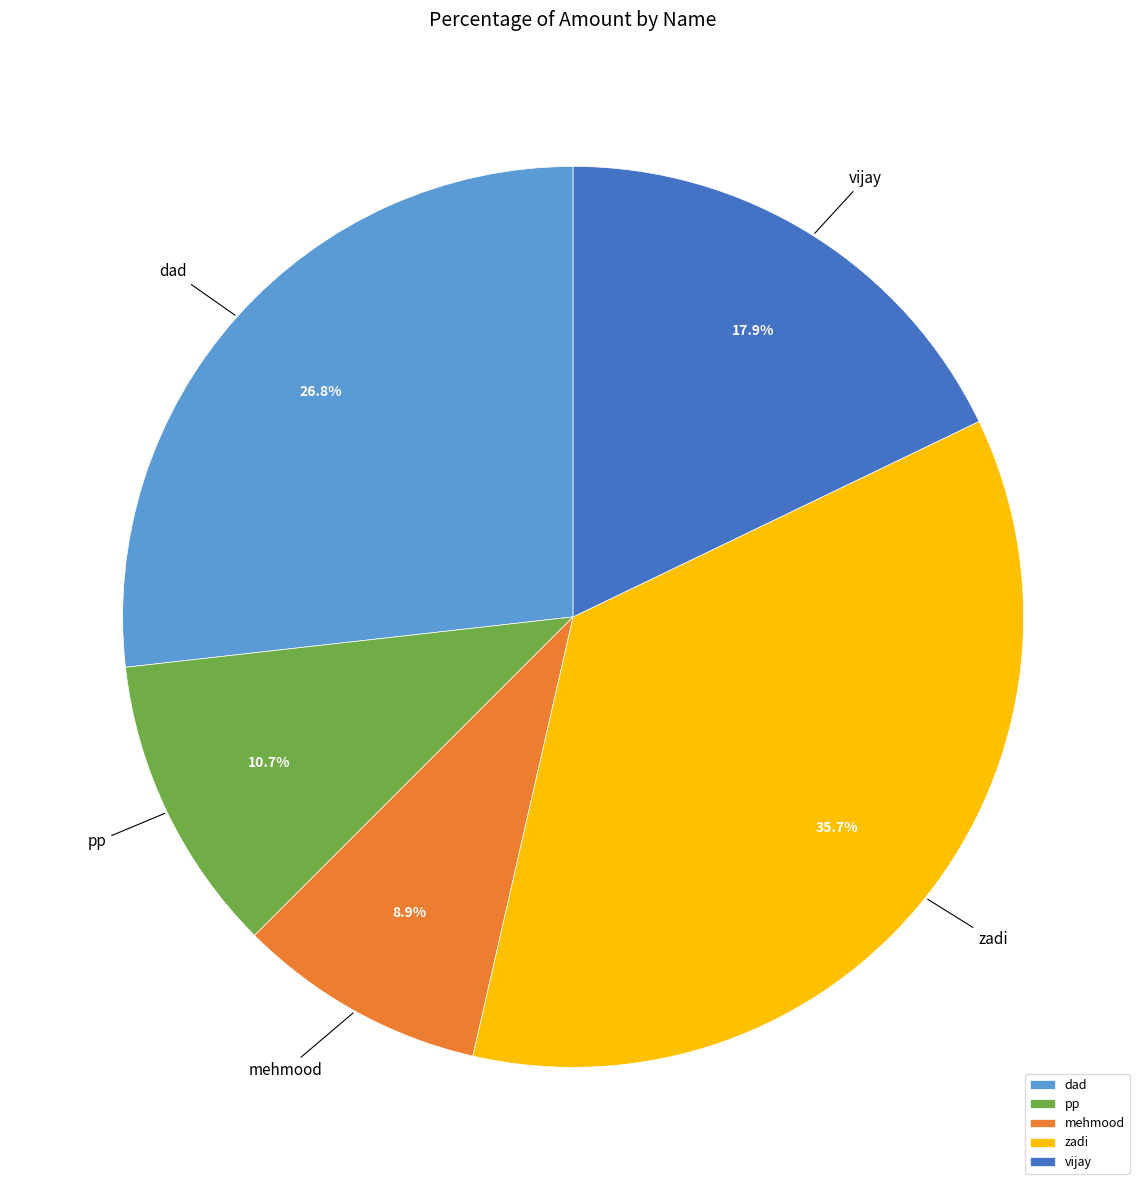

How many segments does this pie chart have?

5